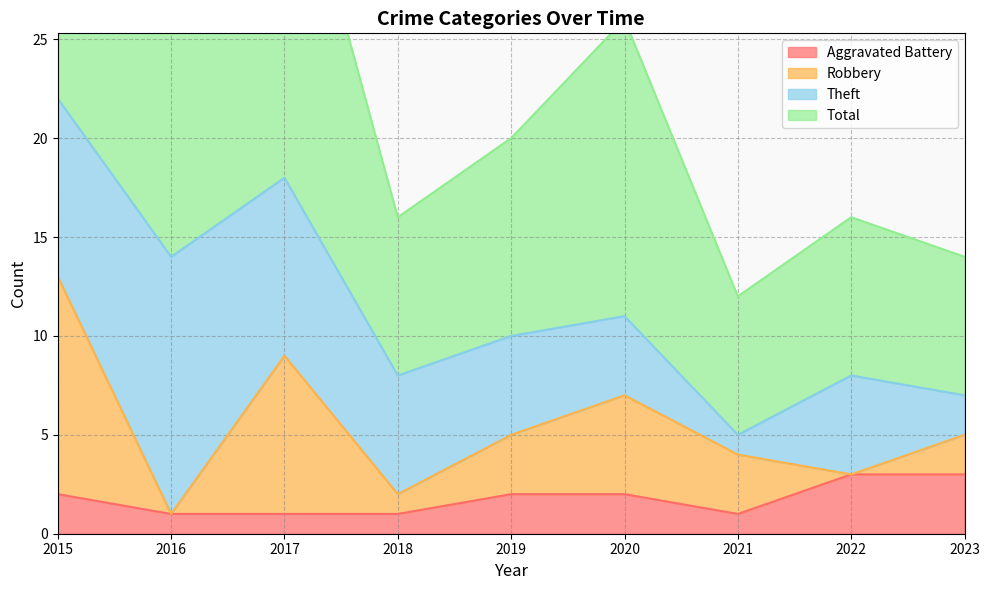

True or false: Aggravated Battery has a value of 1 at 2016.

True